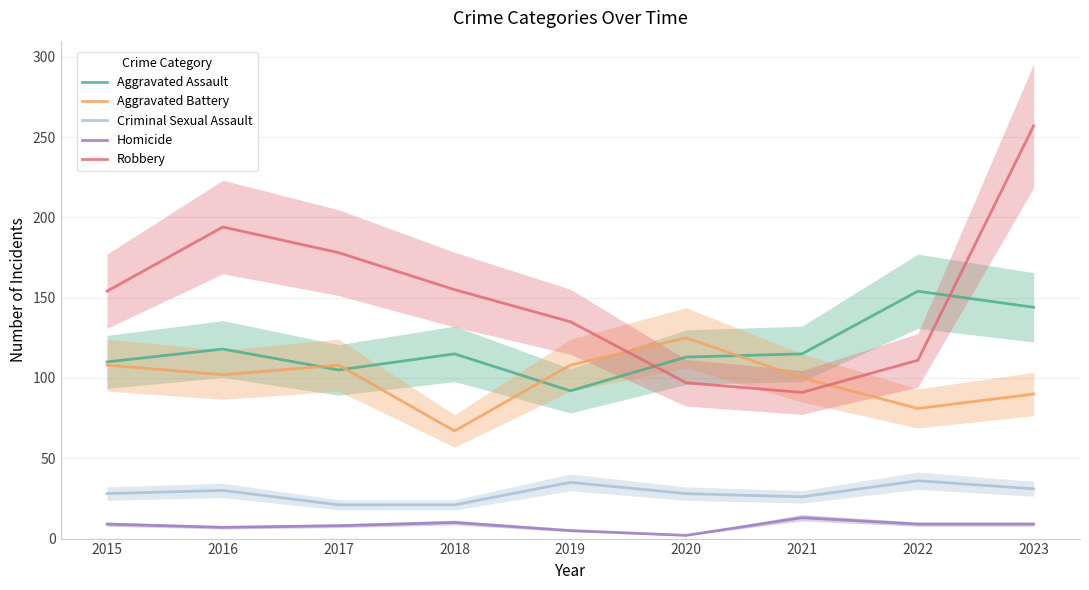

How many interior local peaks does the Aggravated Assault series have?

3